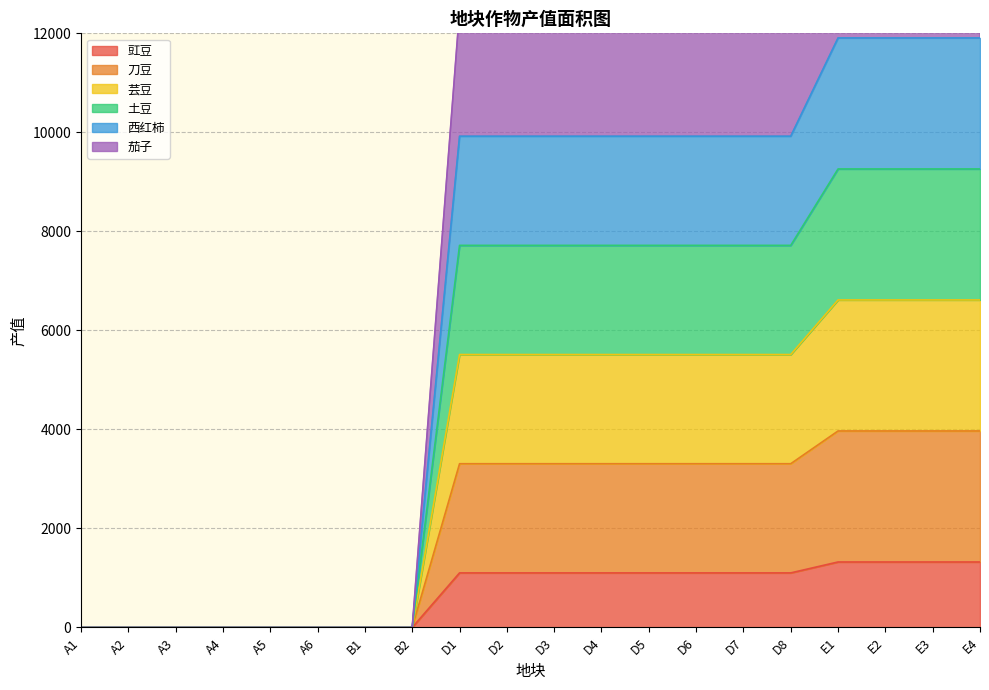

True or false: 土豆 and 芸豆 cross at least once.

False